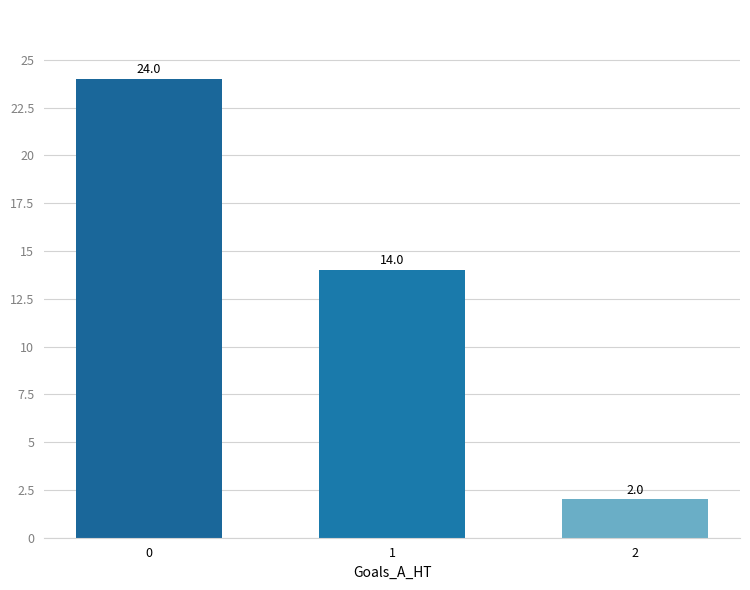

What is the difference between the maximum and minimum values?

22